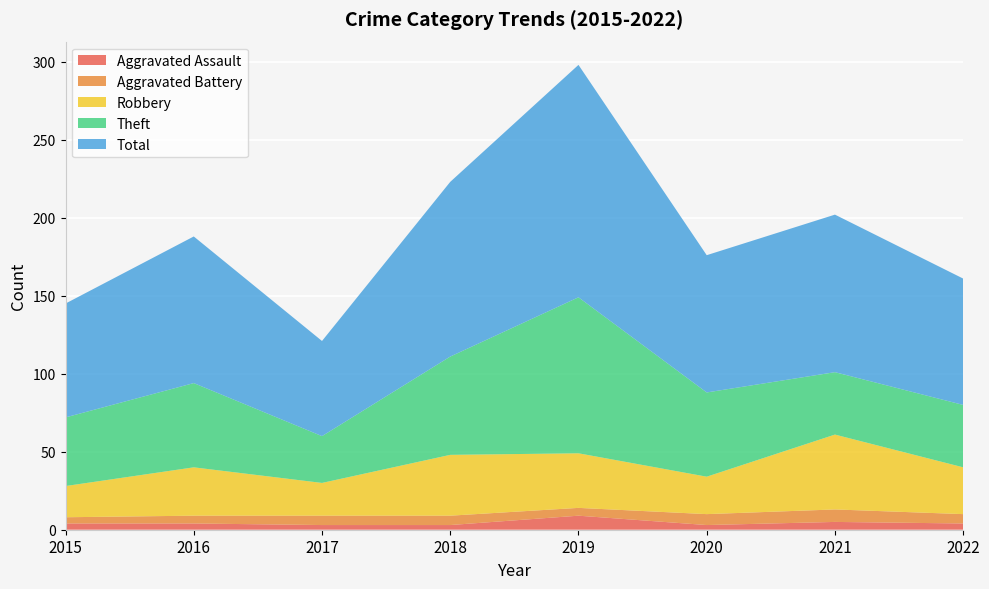

Reading left to right, transcribe all the data shown in this chart.

Aggravated Assault: 4	4	3	3	9	3	5	4
Aggravated Battery: 4	5	6	6	5	7	8	6
Robbery: 20	31	21	39	35	24	48	30
Theft: 44	54	30	63	100	54	40	40
Total: 73	94	61	112	149	88	101	81